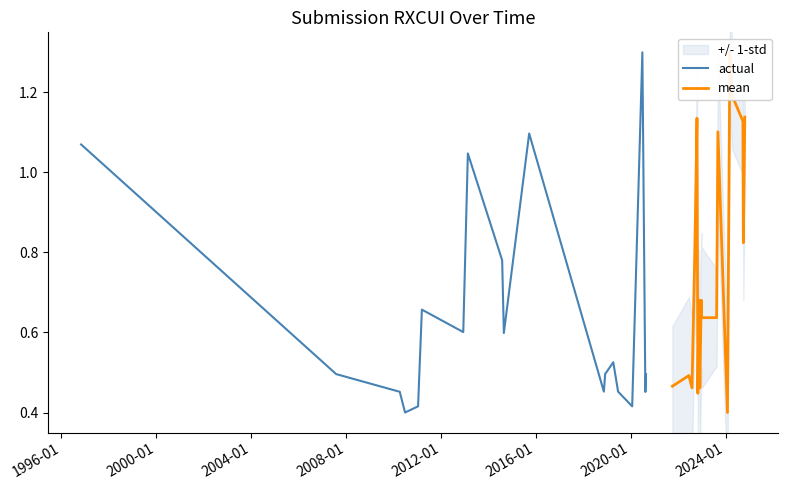

What is the average value?

0.8